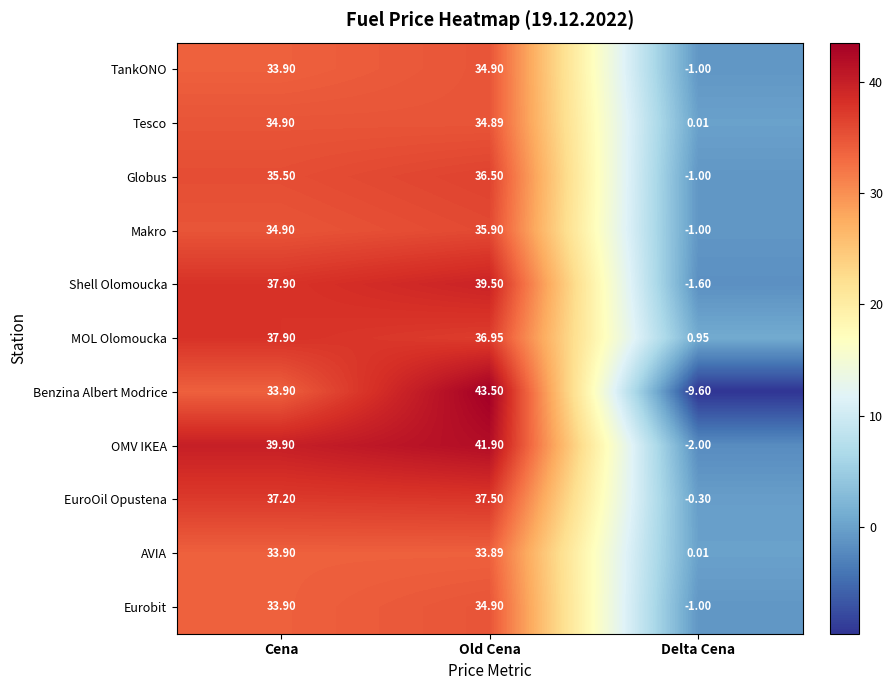

At which label is OMV IKEA closest to 19?

Cena